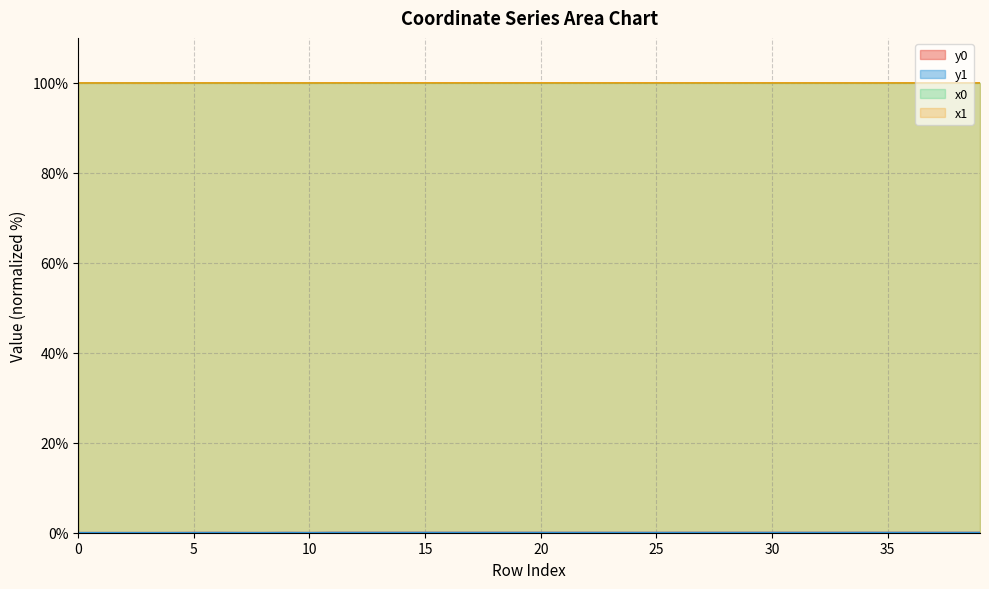

How many values in y1 are above zero?

39